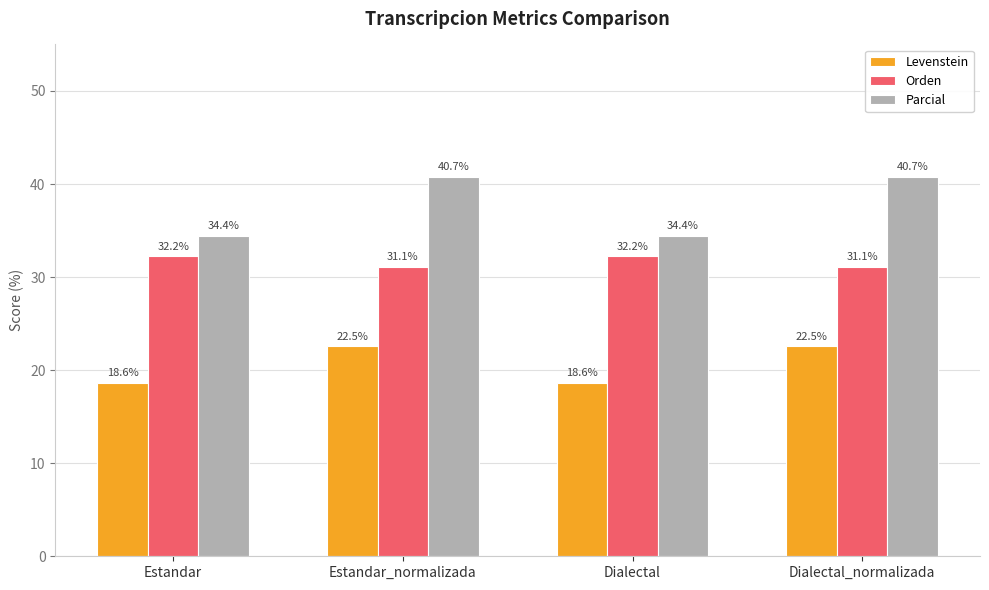

How many series are shown in this chart?

3